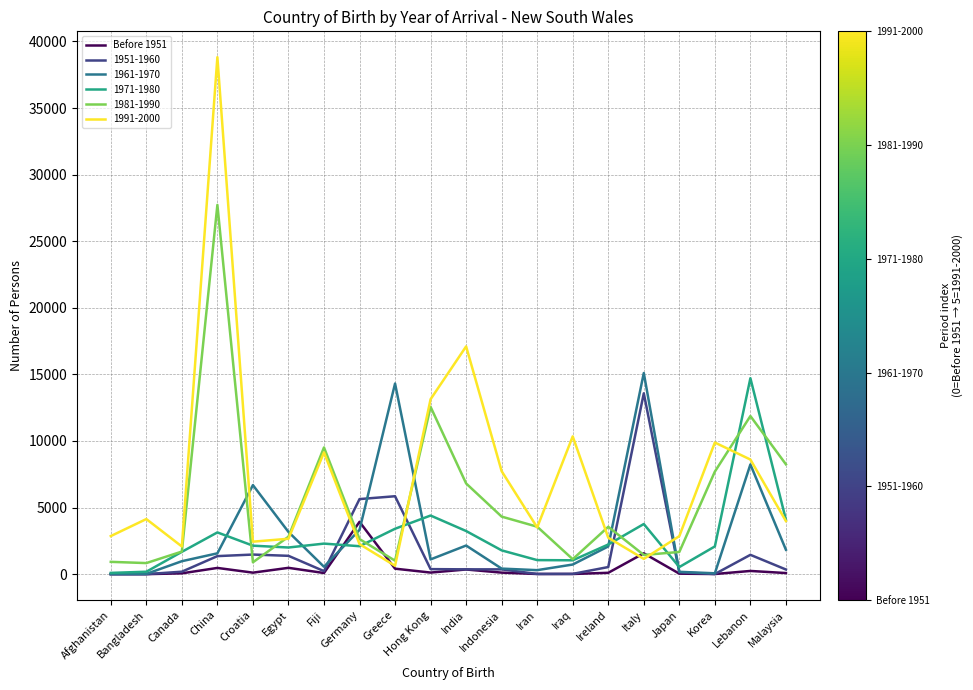

What is the maximum value shown in the chart?

38818